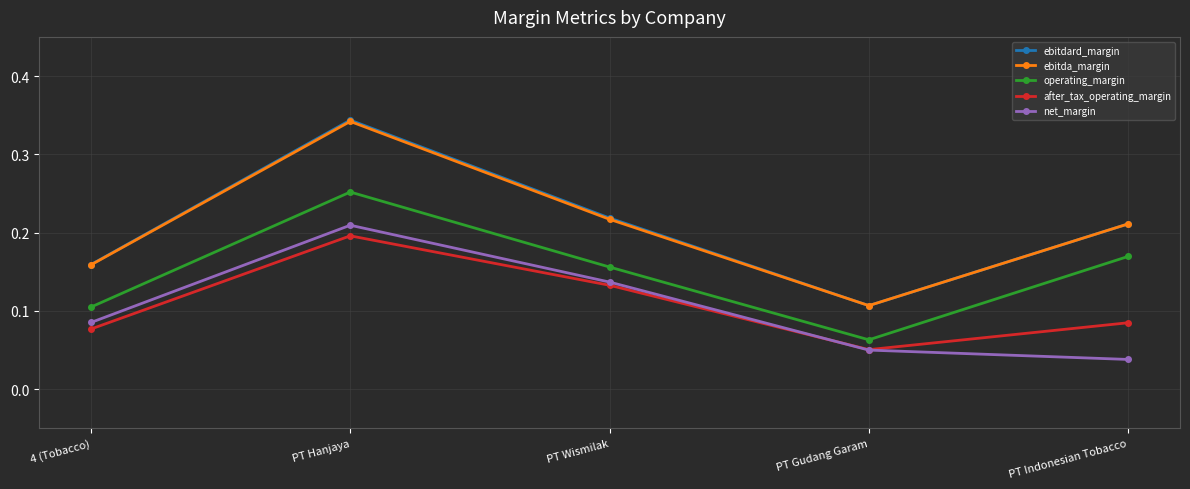

What position from the right is 4 (Tobacco)?

5